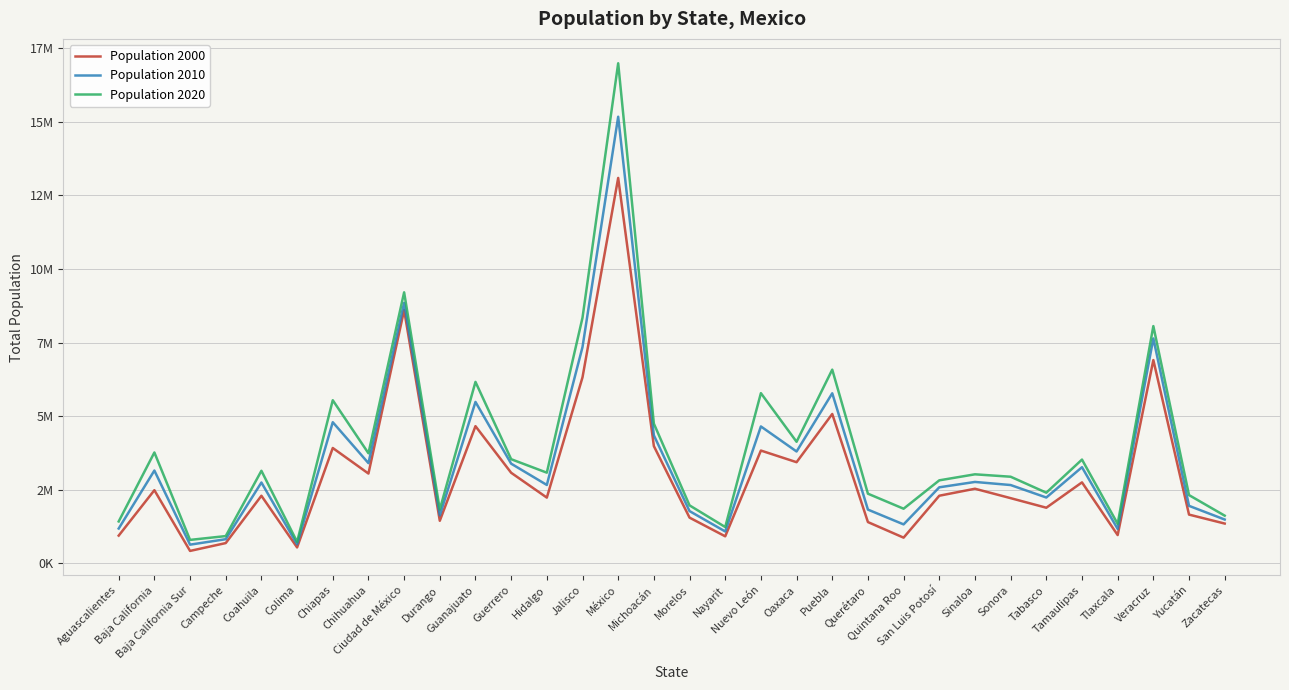

Reading right to left, extract all data points from this chart.

Population 2000: Zacatecas=1353610	Yucatán=1658210	Veracruz=6908975	Tlaxcala=962646	Tamaulipas=2753222	Tabasco=1891829	Sonora=2216969	Sinaloa=2536844	San Luis Potosí=2299360	Quintana Roo=874963	Querétaro=1404306	Puebla=5076686	Oaxaca=3438765	Nuevo León=3834141	Nayarit=920185	Morelos=1555296	Michoacán=3985667	México=13096686	Jalisco=6322002	Hidalgo=2235591	Guerrero=3079649	Guanajuato=4663032	Durango=1448661	Ciudad de México=8605239	Chihuahua=3052907	Chiapas=3920892	Colima=542627	Coahuila=2298070	Campeche=690689	Baja California Sur=424041	Baja California=2487367	Aguascalientes=944285
Population 2010: Zacatecas=1490668	Yucatán=1955577	Veracruz=7643194	Tlaxcala=1169936	Tamaulipas=3268554	Tabasco=2238603	Sonora=2662480	Sinaloa=2767761	San Luis Potosí=2585518	Quintana Roo=1325578	Querétaro=1827937	Puebla=5779829	Oaxaca=3801962	Nuevo León=4653458	Nayarit=1084979	Morelos=1777227	Michoacán=4351037	México=15175862	Jalisco=7350682	Hidalgo=2665018	Guerrero=3388768	Guanajuato=5486372	Durango=1632934	Ciudad de México=8851080	Chihuahua=3406465	Chiapas=4796580	Colima=650555	Coahuila=2748391	Campeche=822441	Baja California Sur=637026	Baja California=3155070	Aguascalientes=1184996
Population 2020: Zacatecas=1622138	Yucatán=2320898	Veracruz=8062579	Tlaxcala=1342977	Tamaulipas=3527735	Tabasco=2402598	Sonora=2944840	Sinaloa=3026943	San Luis Potosí=2822255	Quintana Roo=1857985	Querétaro=2368467	Puebla=6583278	Oaxaca=4132148	Nuevo León=5784442	Nayarit=1235456	Morelos=1971520	Michoacán=4748846	México=16992418	Jalisco=8348151	Hidalgo=3082841	Guerrero=3540685	Guanajuato=6166934	Durango=1832650	Ciudad de México=9209944	Chihuahua=3741869	Chiapas=5543828	Colima=731391	Coahuila=3146771	Campeche=928363	Baja California Sur=798447	Baja California=3769020	Aguascalientes=1425607